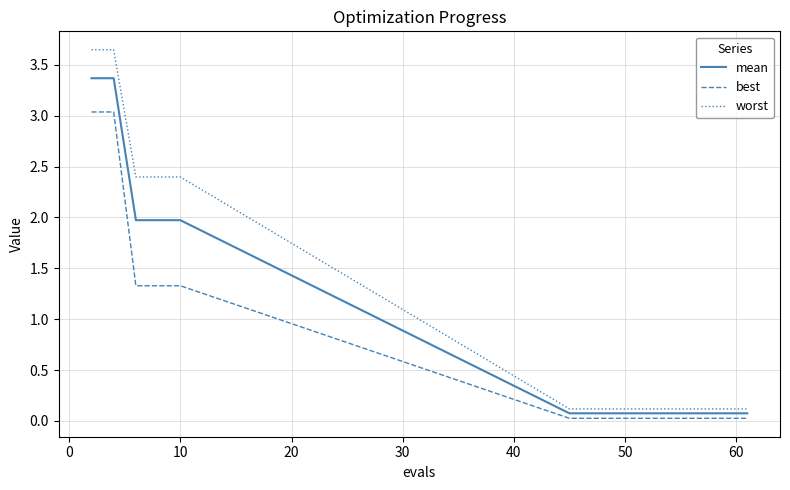

What are all the series names shown in the legend?

mean, best, worst